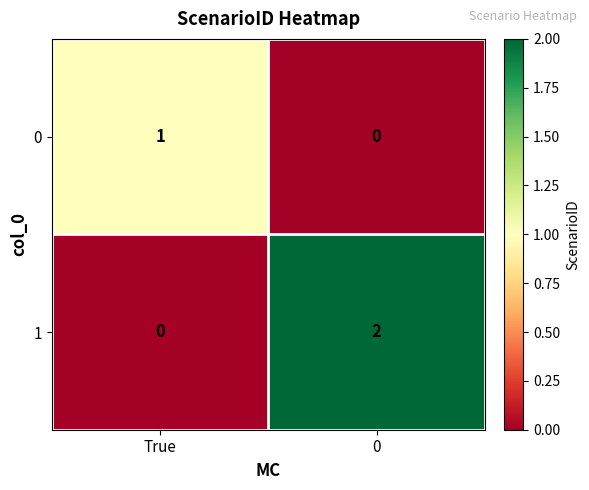

Is it true that 1 equals 2 at 0?

True